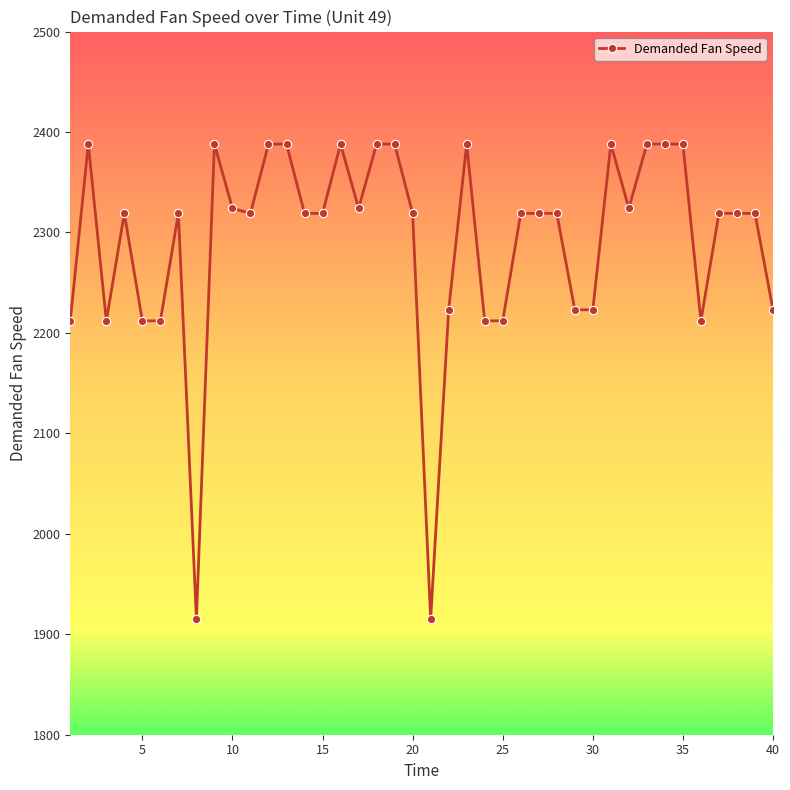

How many series are shown in this chart?

1